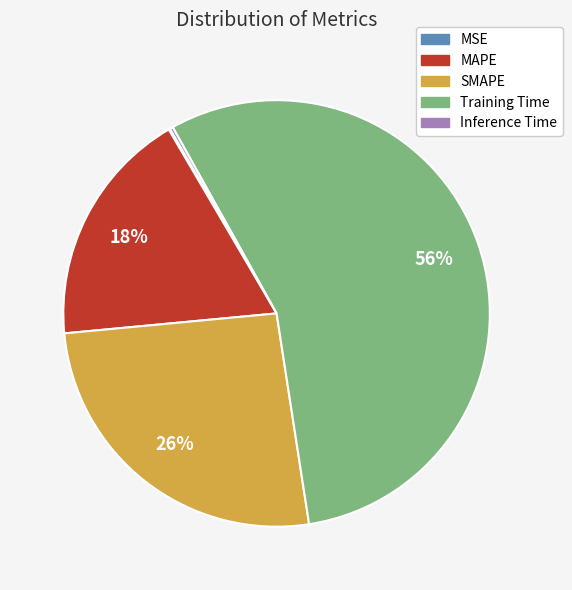

Which category accounts for the majority?

Training Time